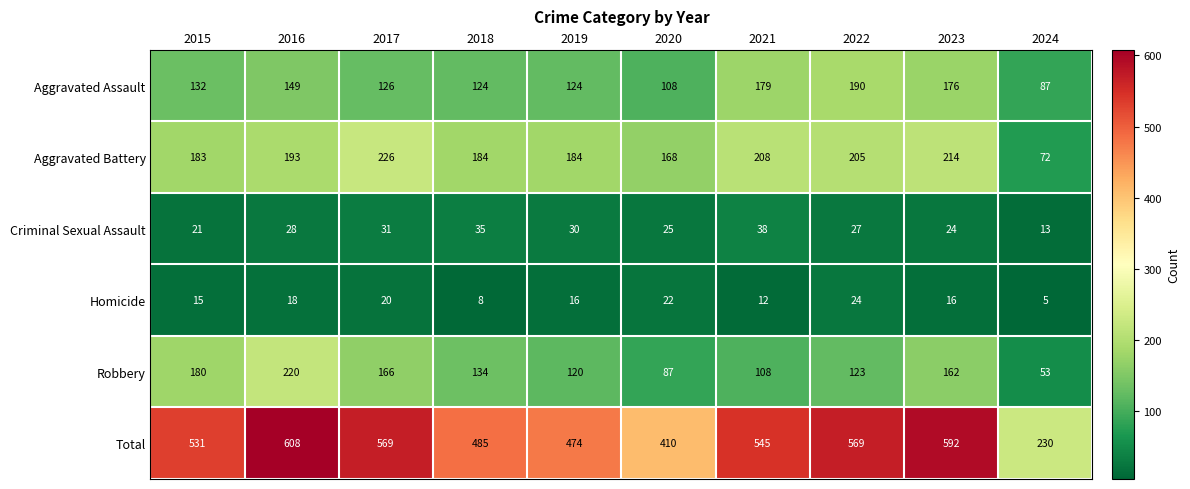

Read the Aggravated Assault value at 2015, to the nearest 10.

130